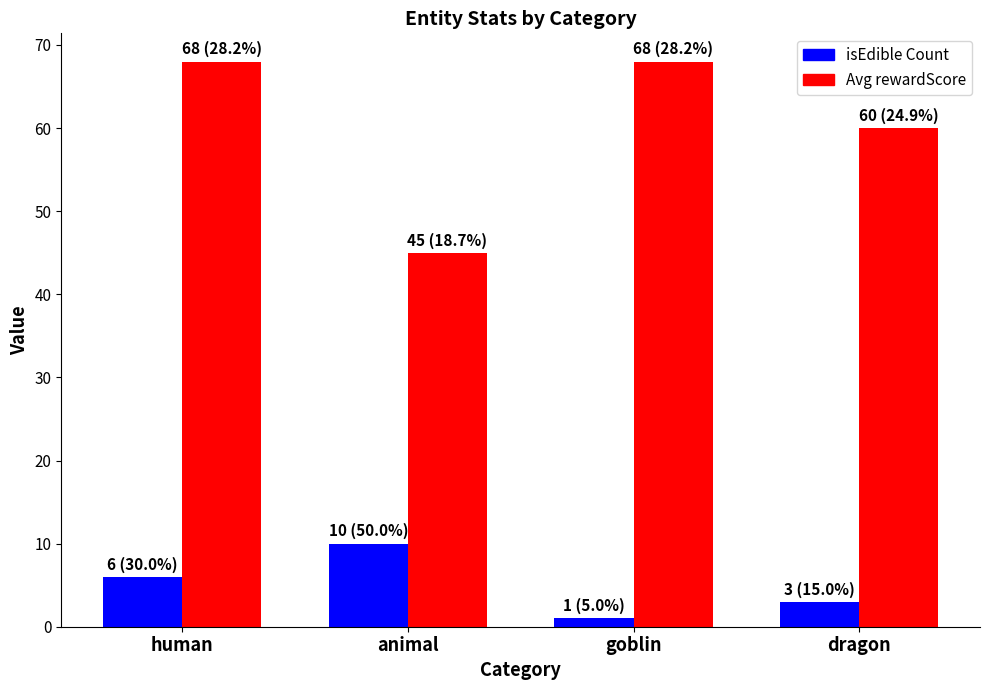

What is the sum of all Avg rewardScore values?

241